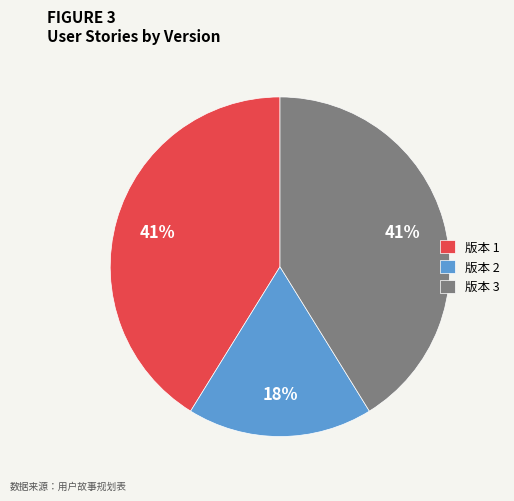

What is the ratio of the value at 版本 2 to the value at 版本 3?

0.4